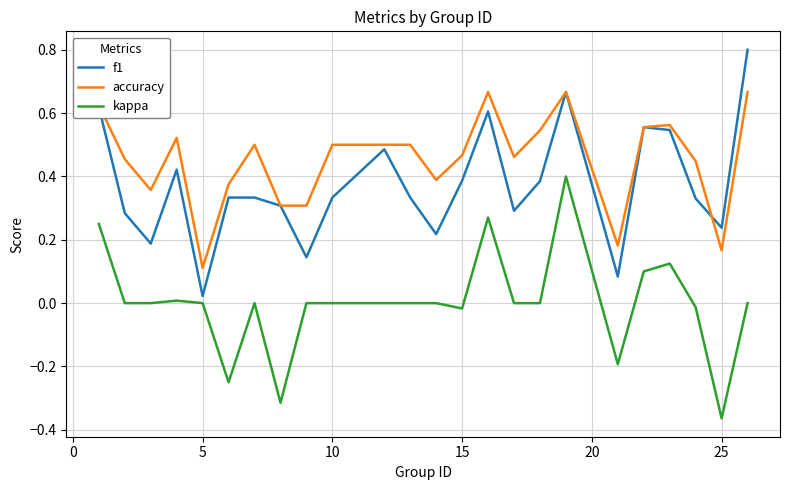

Which series has the largest total across all categories?

accuracy